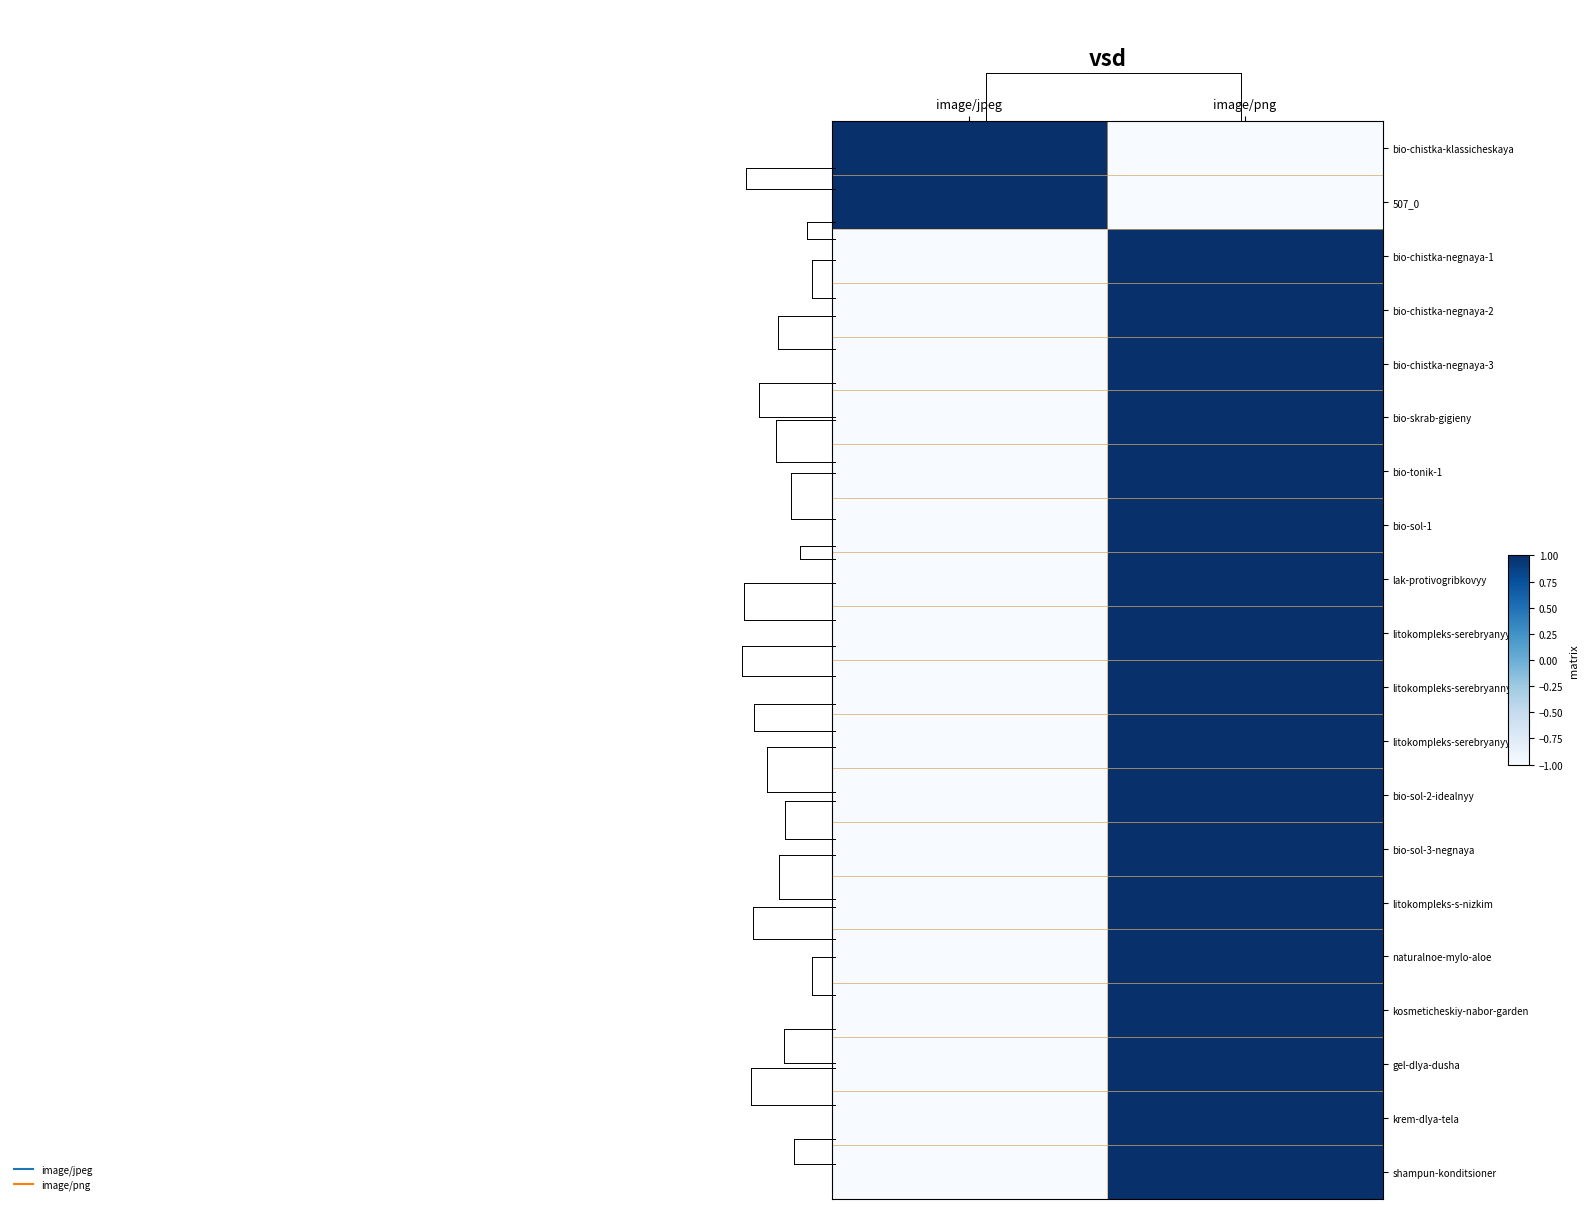

What is the difference between the highest and lowest values at image/png?

2